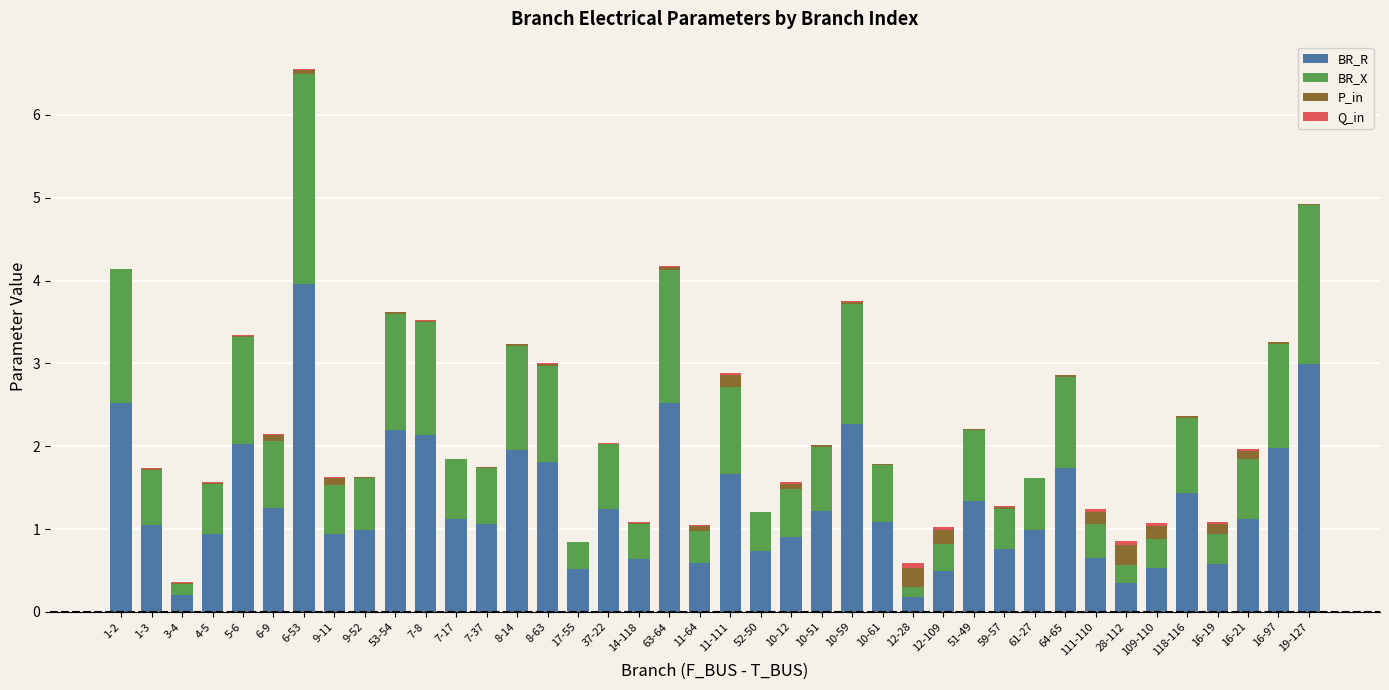

How many data points does each series have?

40